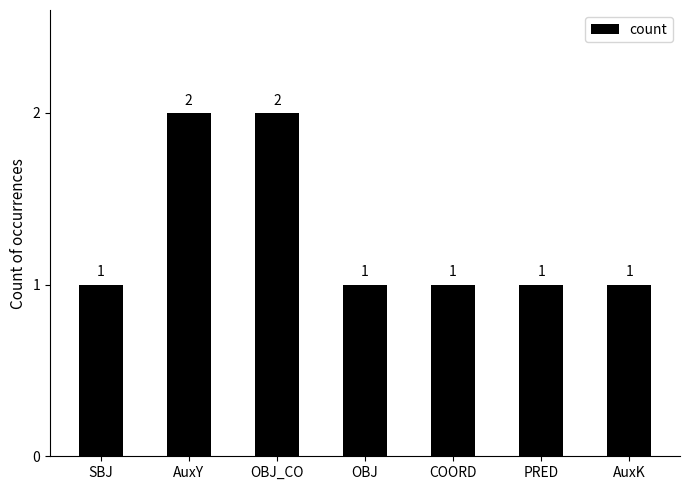

What is the change in value from SBJ to AuxY?

+1